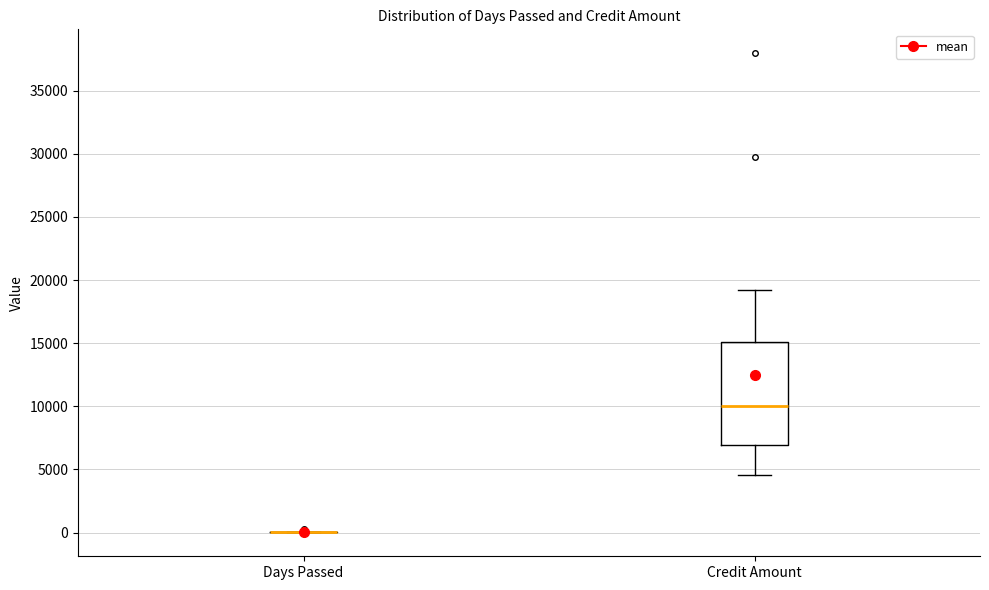

Where does the lower whisker of the box for Credit Amount end on the y-axis? The values are not printed on the chart, so give them approximately, as read against the axis.

4500